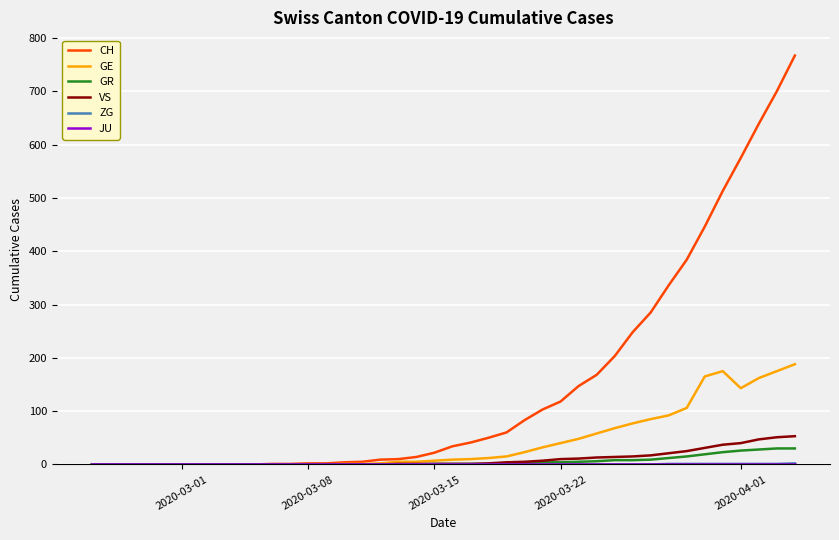

Which series has the largest total across all categories?

CH